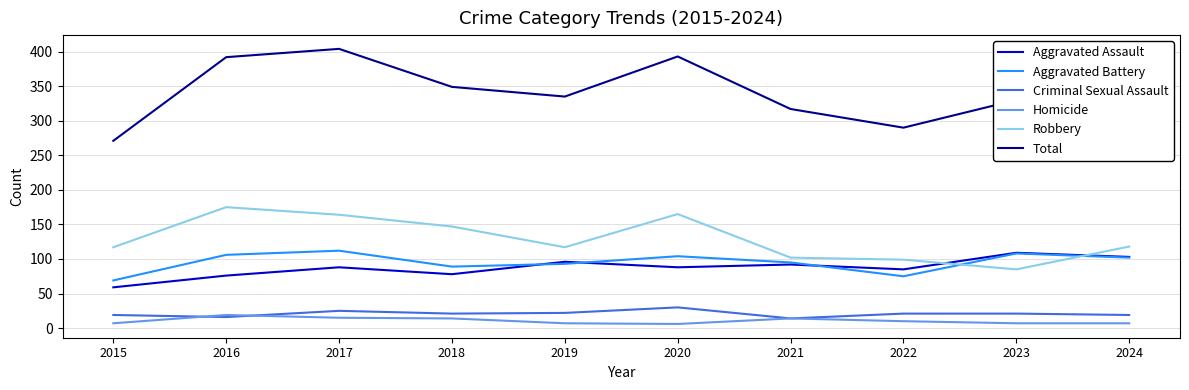

At which category is the sum across all series the highest?

2017